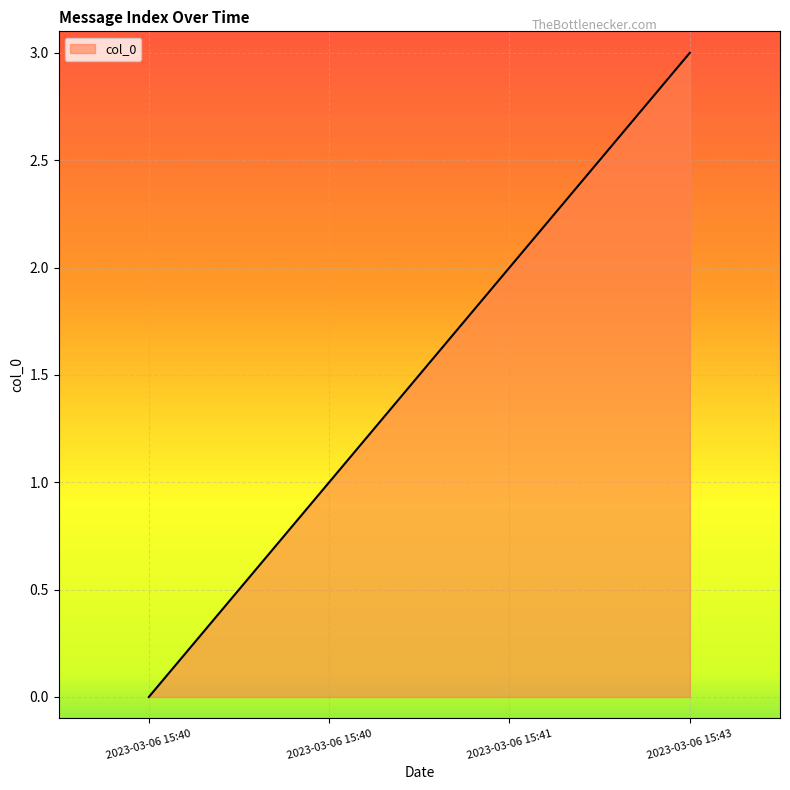

Count the number of categories in the chart.

4